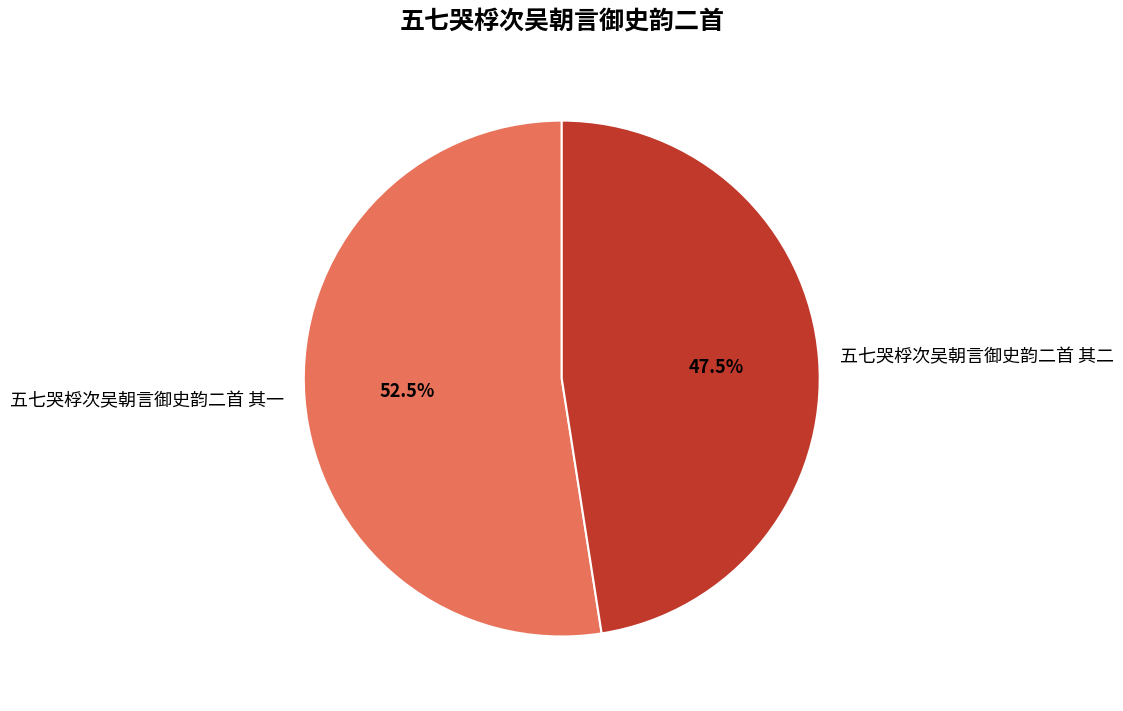

Count the number of slices in the pie.

2